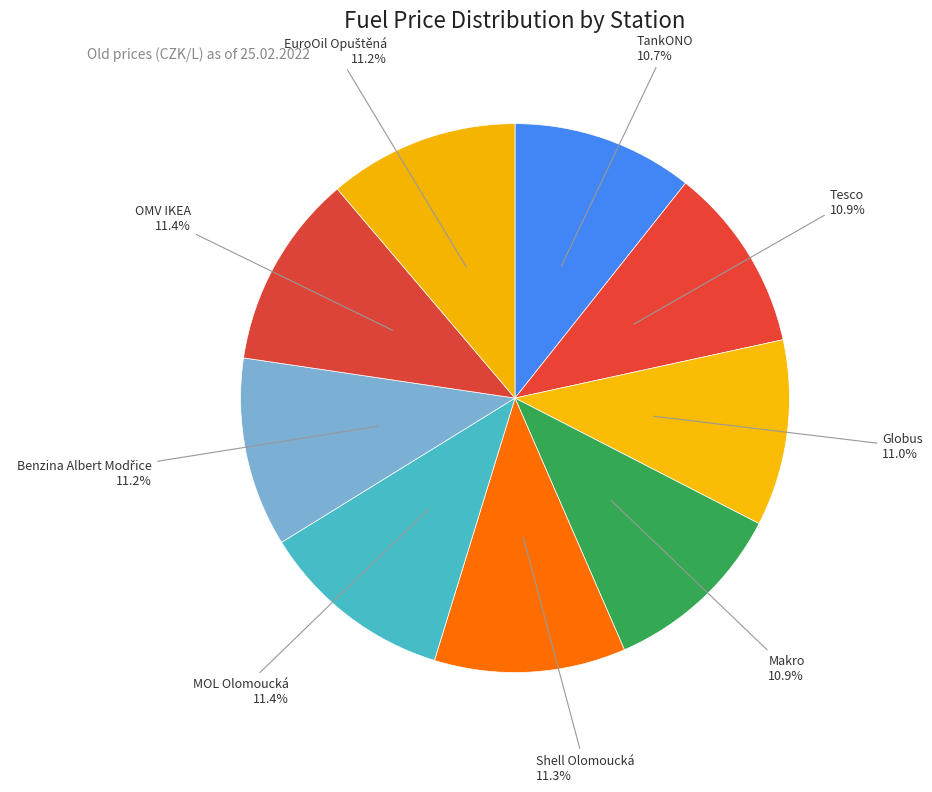

How many slices are in this pie chart?

9